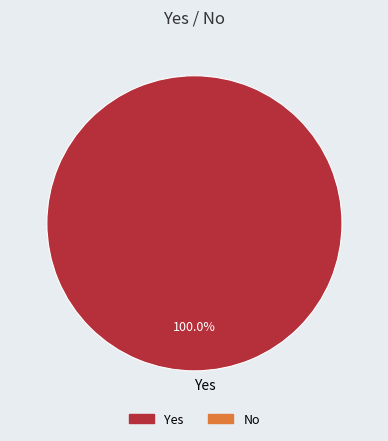

To the nearest percent, what percentage of the pie is Yes?

100%